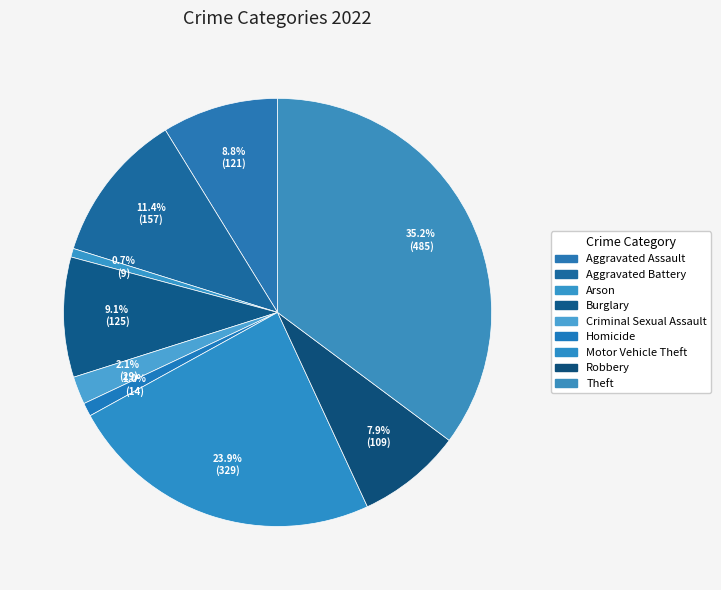

To the nearest percent, what is the combined percentage of Homicide and Aggravated Assault?

10%